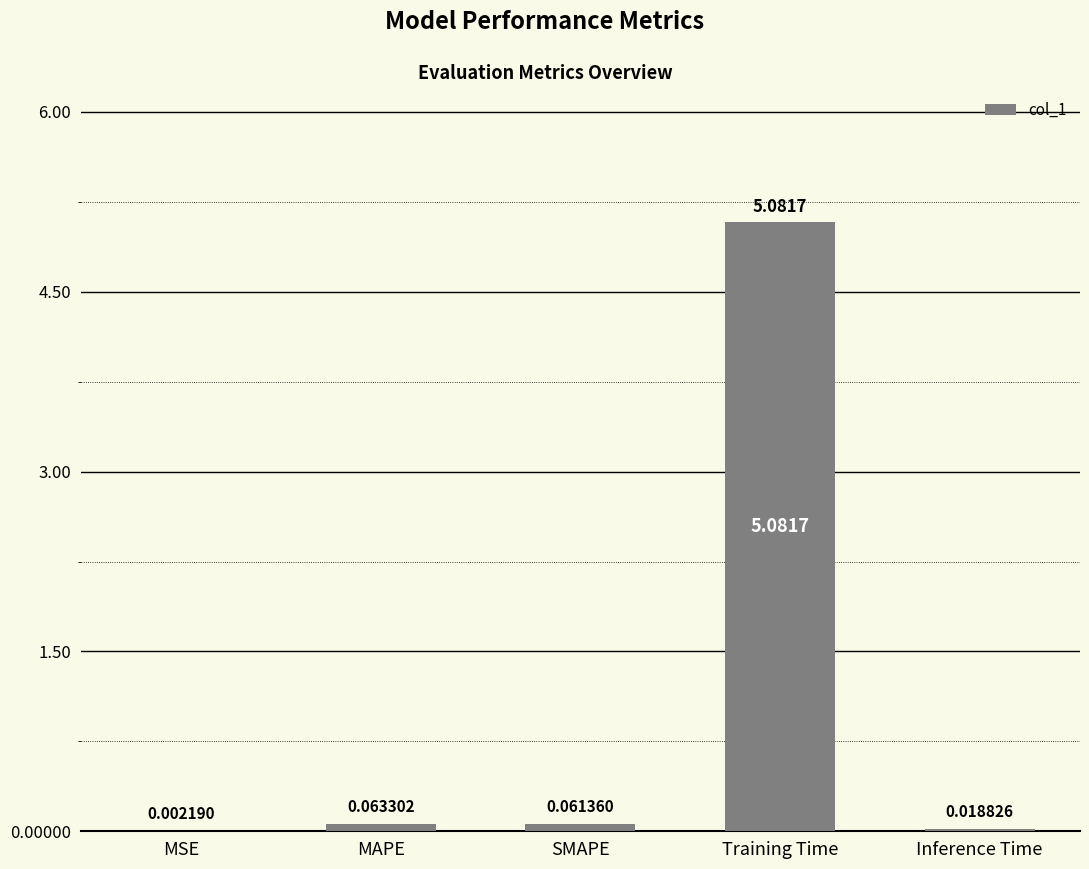

At which category does the chart reach its peak across all series?

Training Time